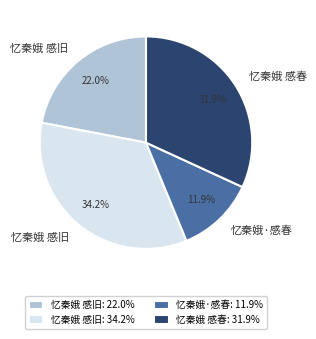

Is the sum of 忆秦娥 感旧: 34.2% and 忆秦娥·感春: 11.9% greater than half?

No